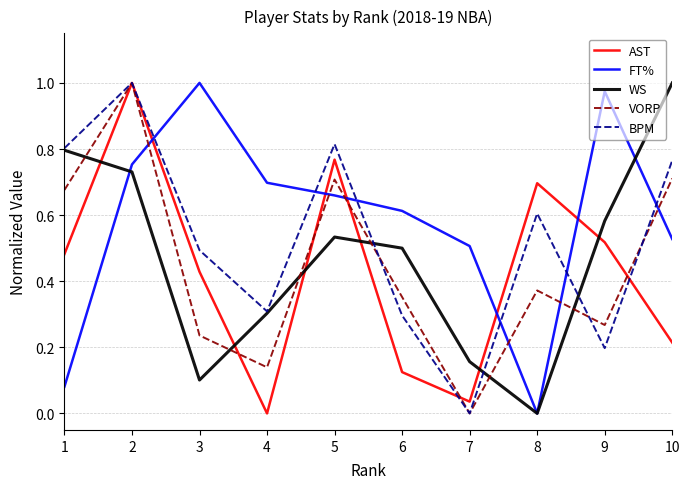

At 10, list the series in order from largest to smallest.

WS, BPM, VORP, FT%, AST